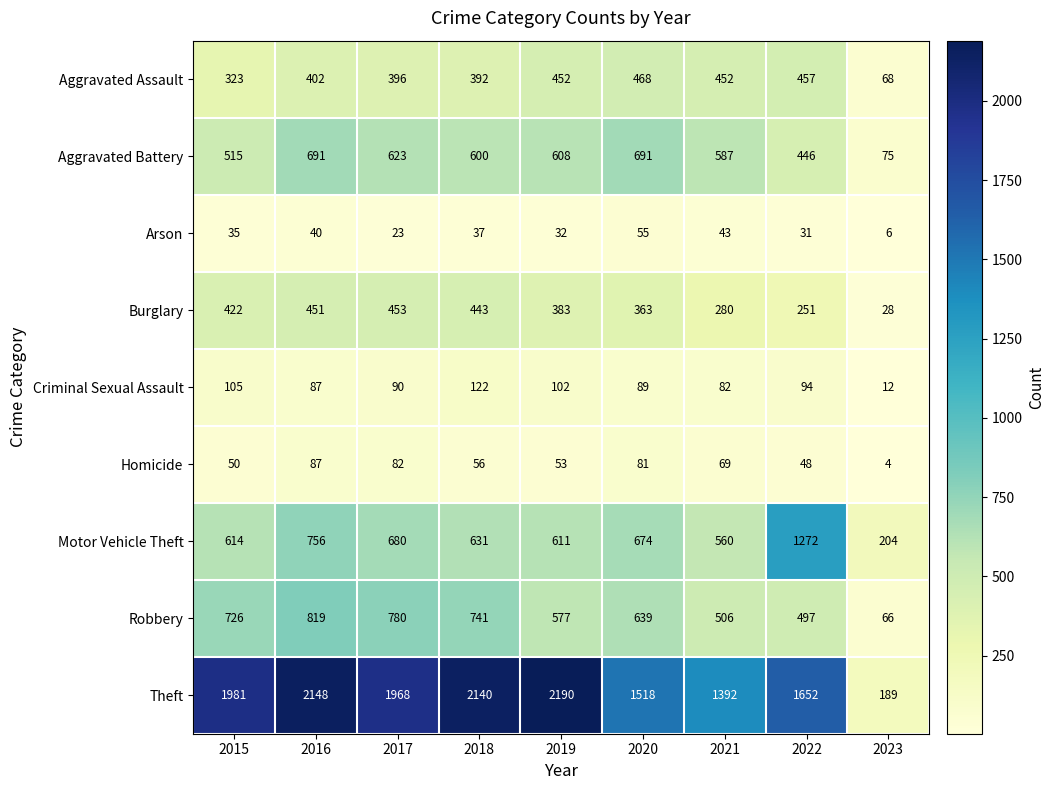

List the series in order of their peak value, highest first.

Theft, Motor Vehicle Theft, Robbery, Aggravated Battery, Aggravated Assault, Burglary, Criminal Sexual Assault, Homicide, Arson